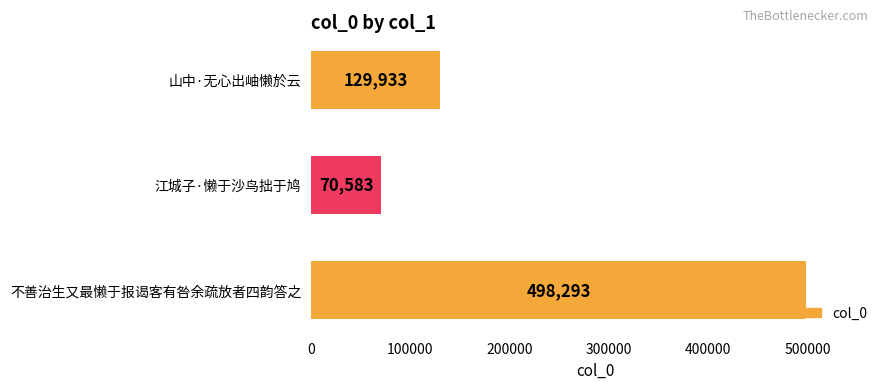

Reading bottom to top, what are all the values shown in this chart?

498293	70583	129933